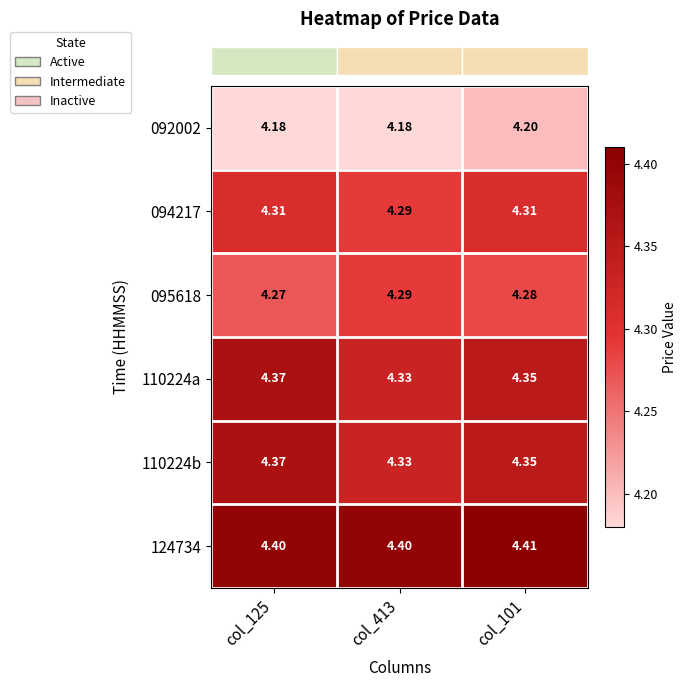

Is the value of 094217 at col_413 greater than the value of 095618 at col_125?

Yes